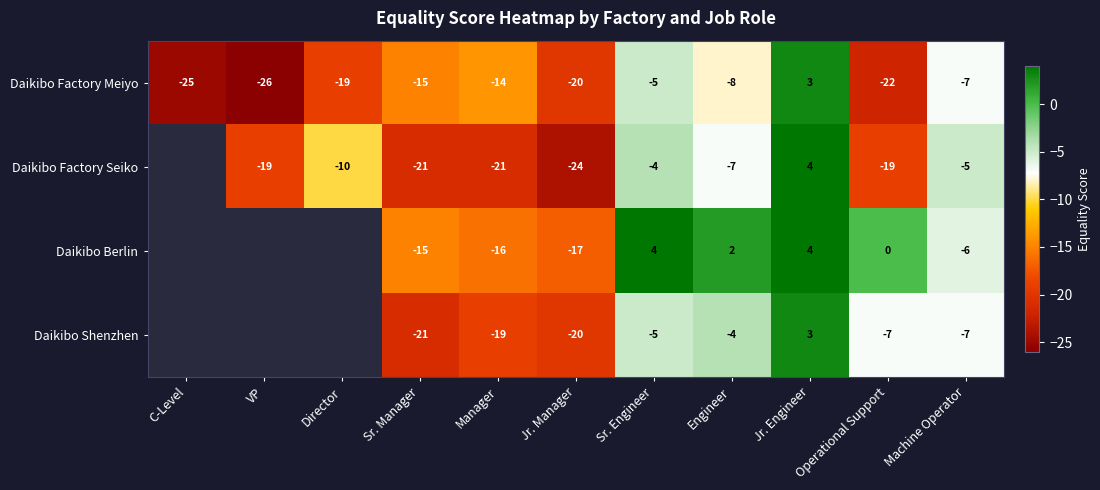

At how many categories does at least one series exceed -21?

10